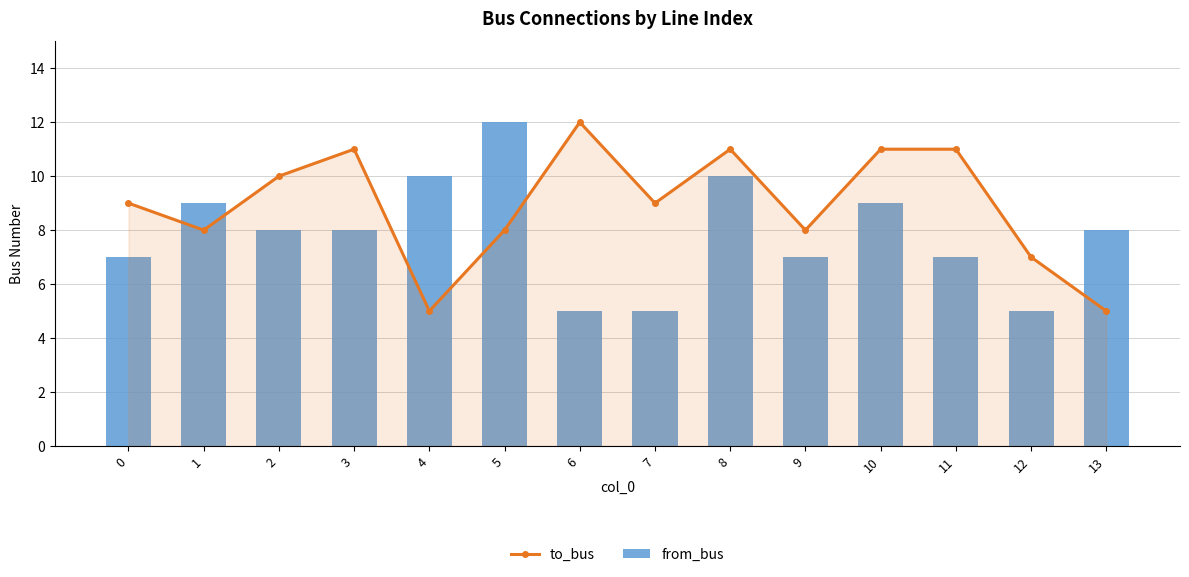

At how many categories does at least one series exceed 7?

13